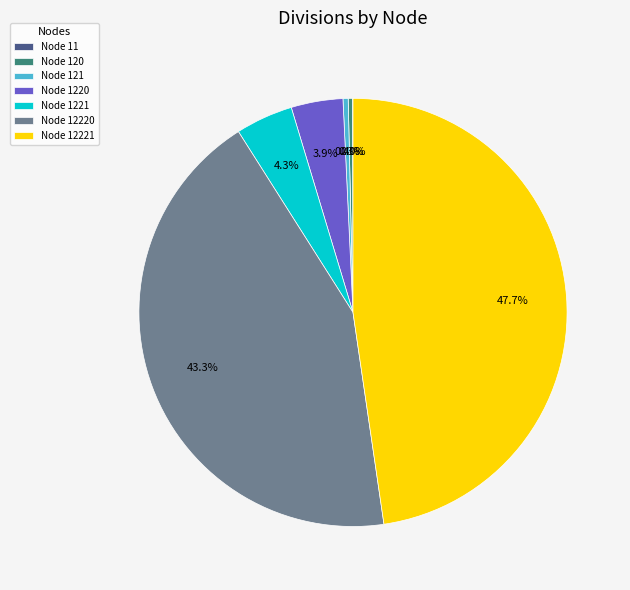

What is the total percentage of Node 12220 and Node 120?

43.6%